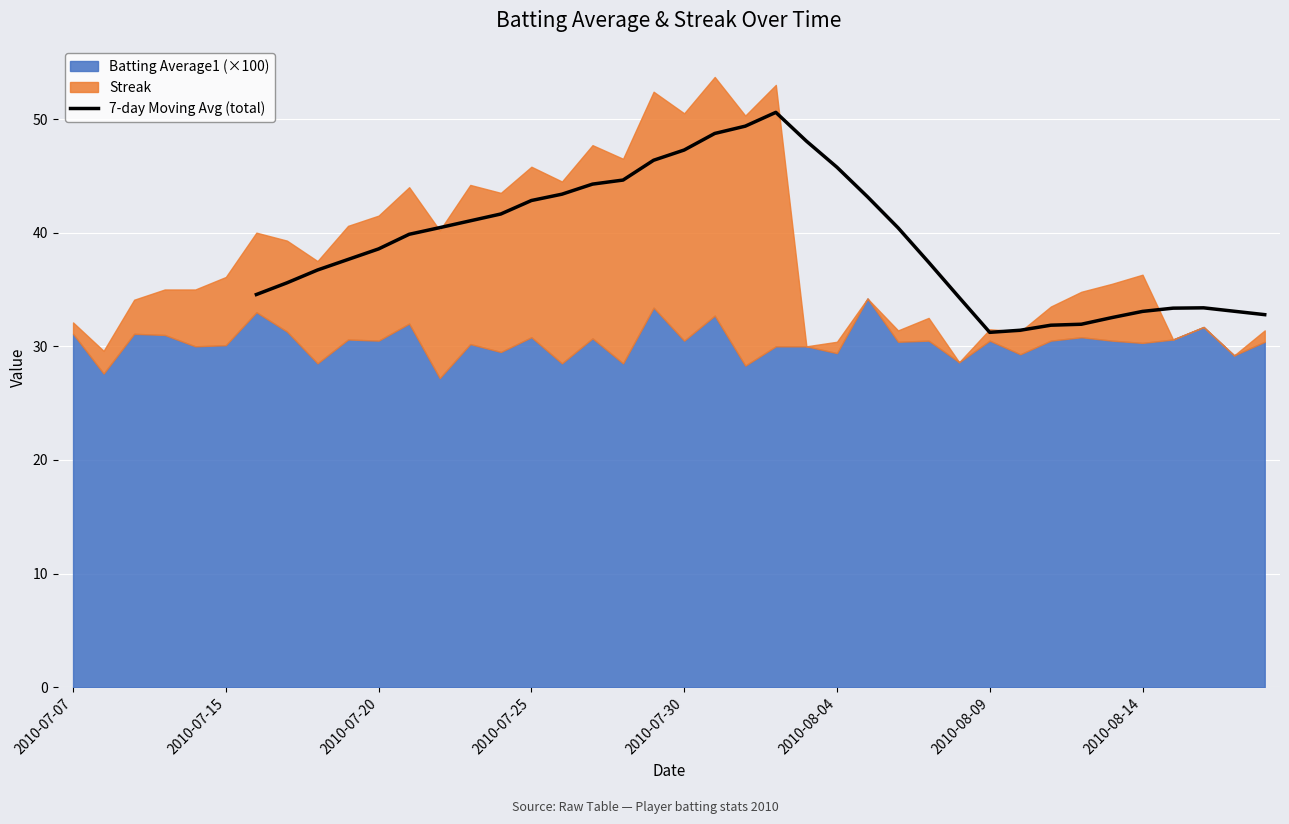

What is the average value?

39.3